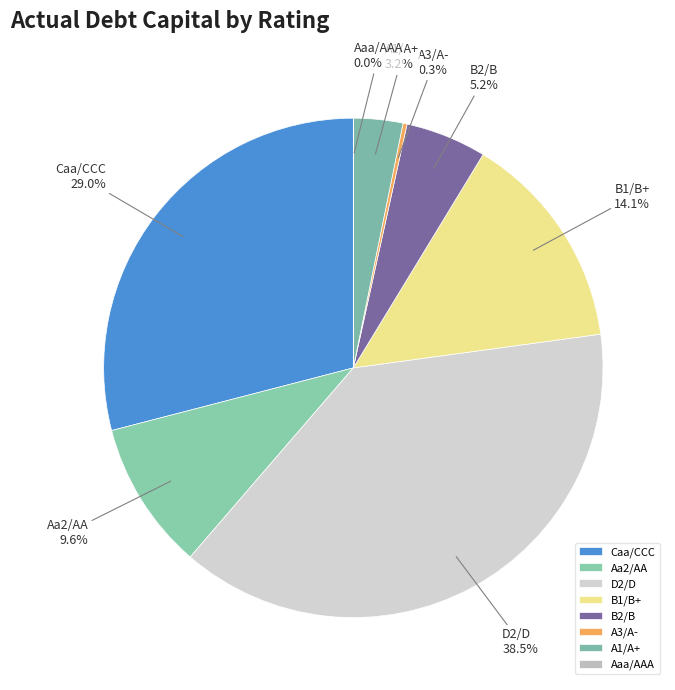

What percentage is the Aa2/AA slice, to the nearest percent?

10%